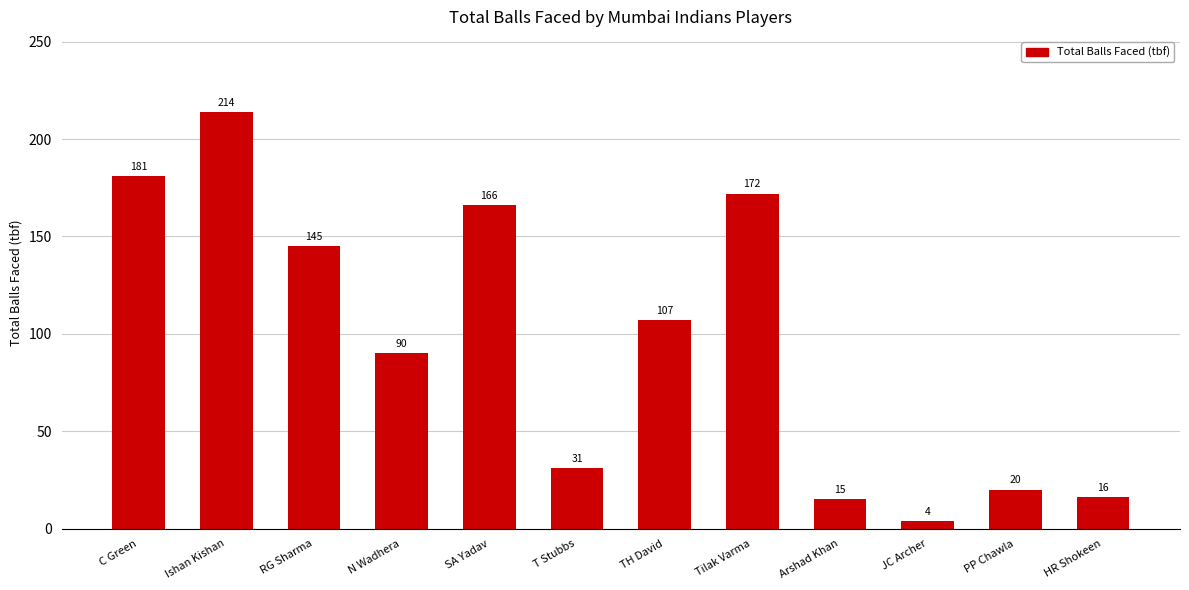

The chart shows a value of 143 at TH David. True or false?

False